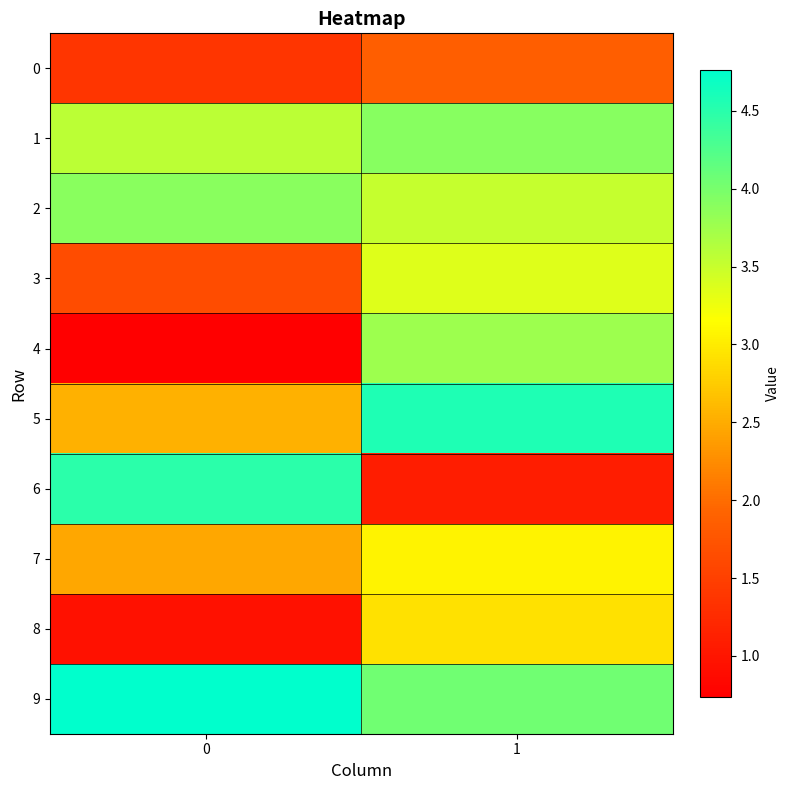

Reading right to left, transcribe all the data shown in this chart.

0: 1=1.9	0=1.4
1: 1=3.9	0=3.6
2: 1=3.5	0=3.9
3: 1=3.4	0=1.6
4: 1=3.8	0=0.7
5: 1=4.6	0=2.5
6: 1=1.1	0=4.5
7: 1=3.1	0=2.5
8: 1=2.9	0=1.0
9: 1=4.0	0=4.8